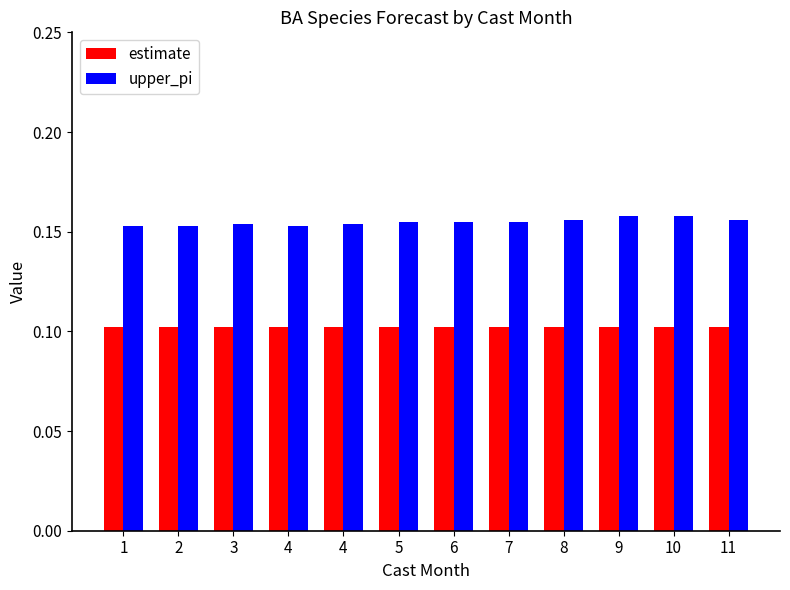

What are all the series names shown in the legend?

estimate, upper_pi